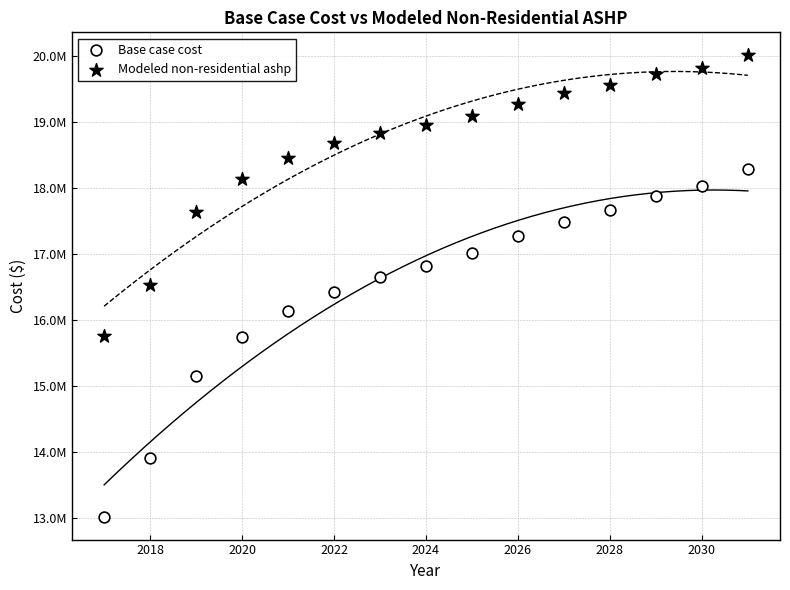

Which series contains the lowest Y value?

Base case cost